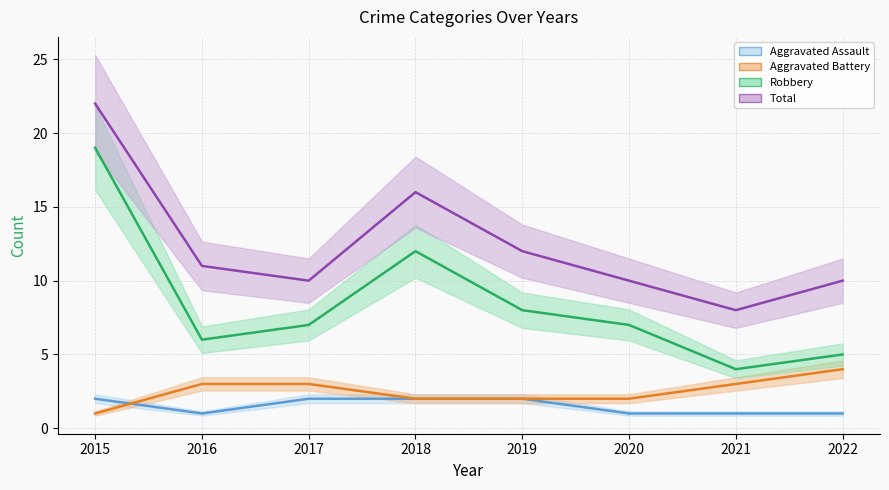

What is the difference between the Aggravated Battery values at 2022 and 2016?

1